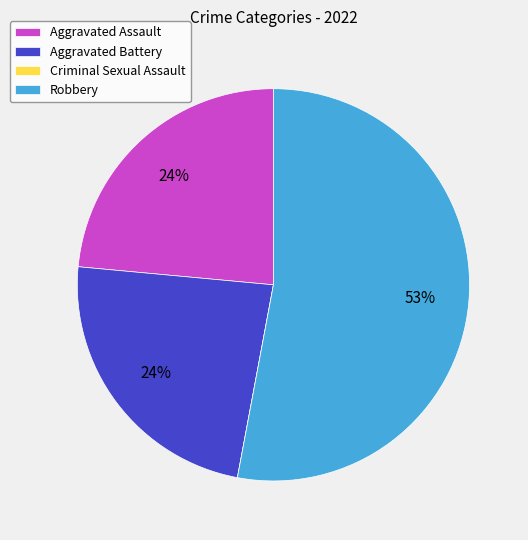

To the nearest percent, what is the difference between the Robbery and Aggravated Battery slice percentages?

29%